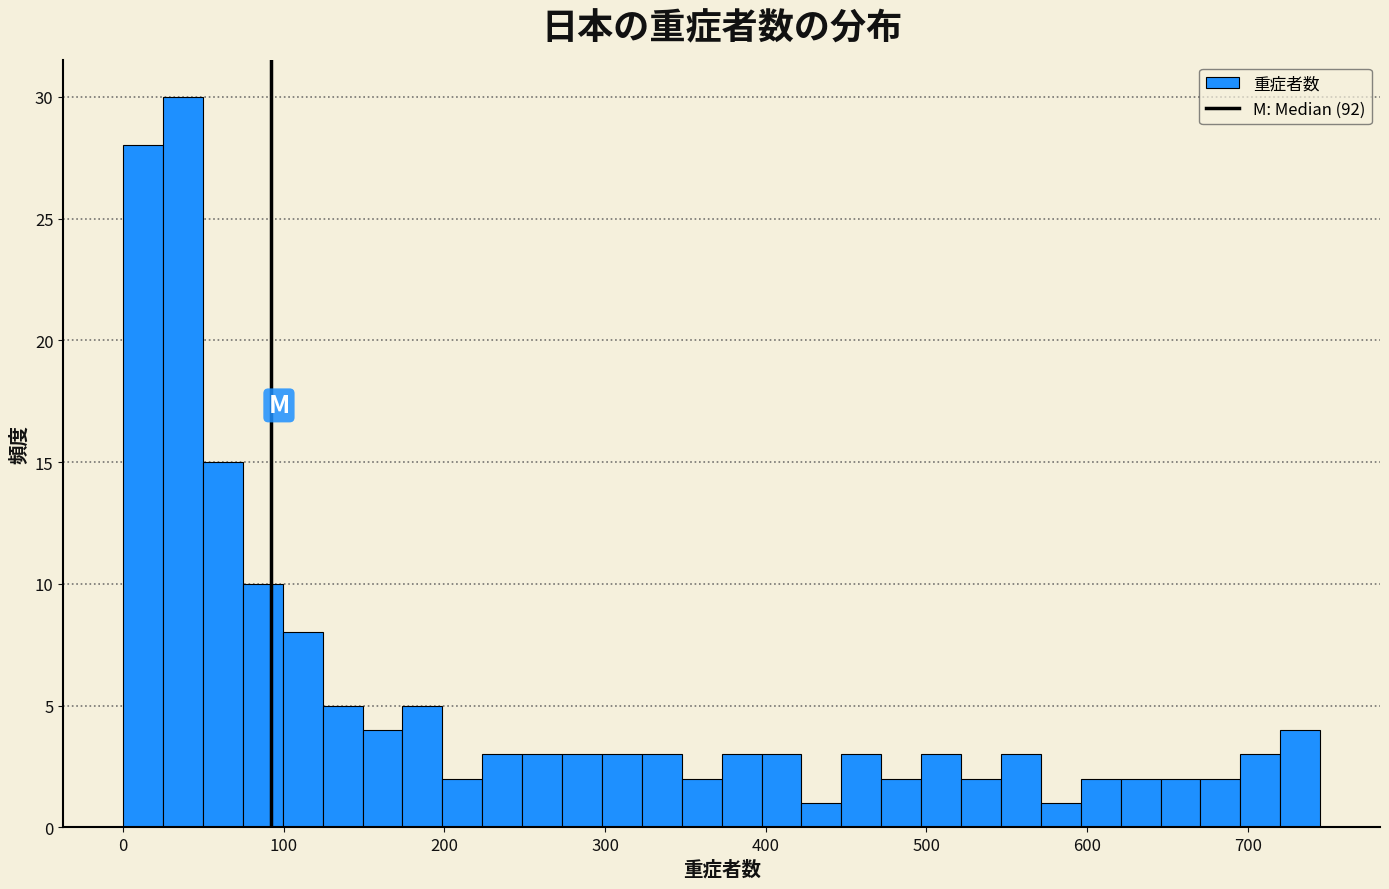

Around what value on the x-axis is the tallest bar? Give the approximate position of its centre, as read against the axis.

40